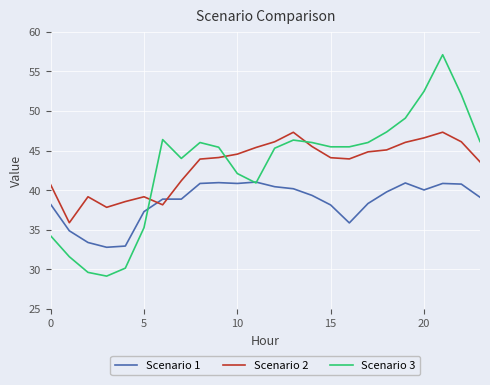

Which series has the largest range (max minus min)?

Scenario 3